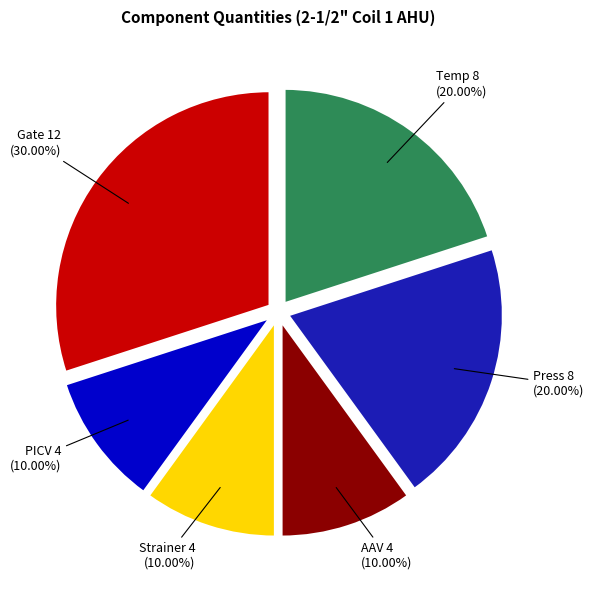

What percentage is NOT represented by AAV?

90.0%